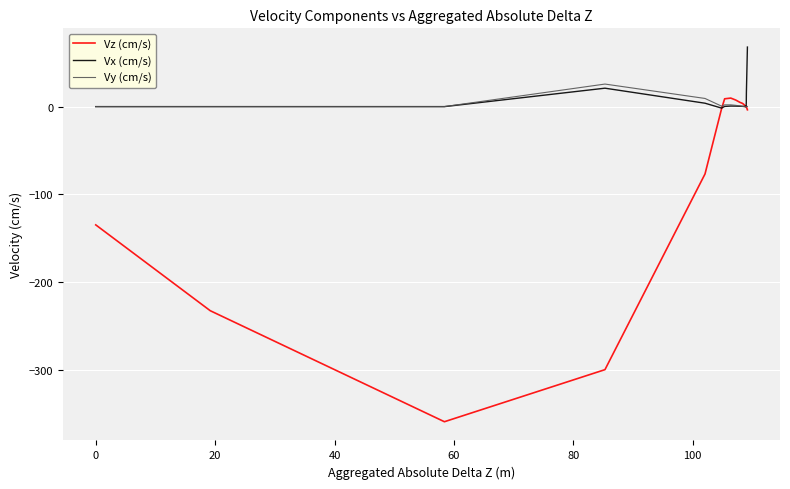

What is the maximum value shown in the chart?

67.9